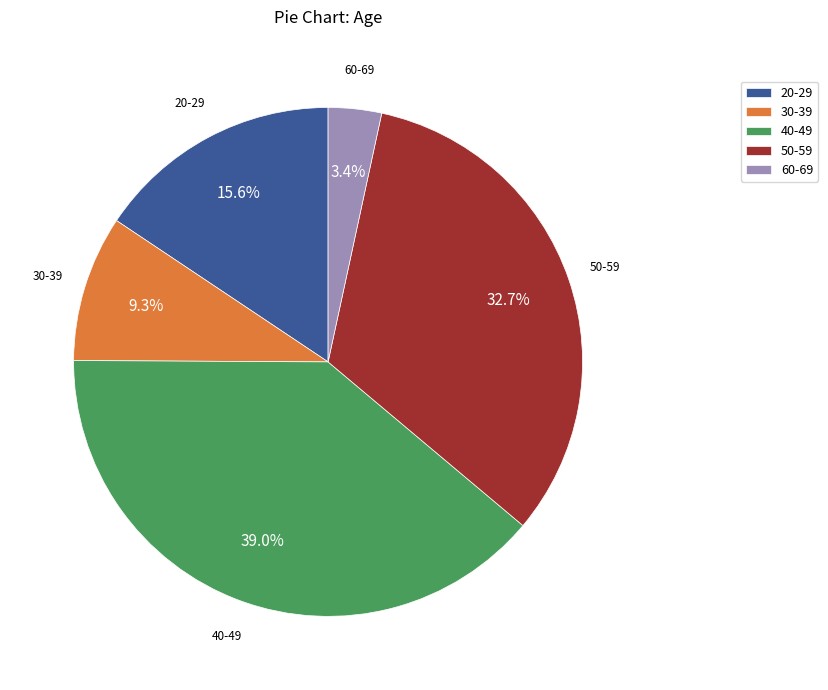

What percentage is the 60-69 slice, to the nearest percent?

3%